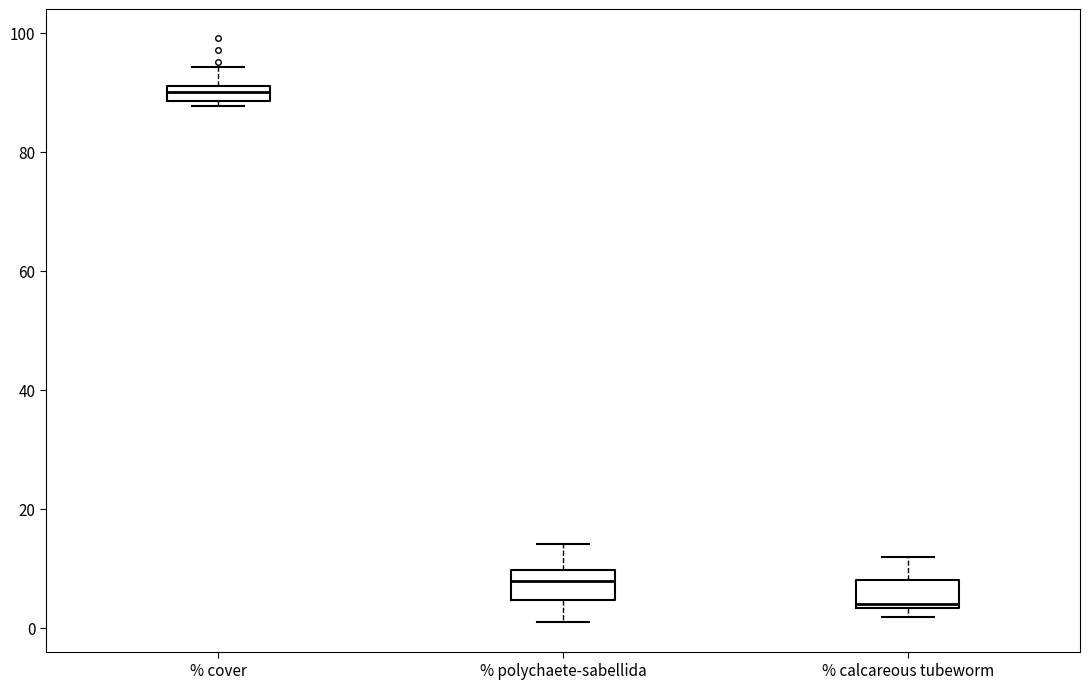

Which box's median line is the highest?

% cover